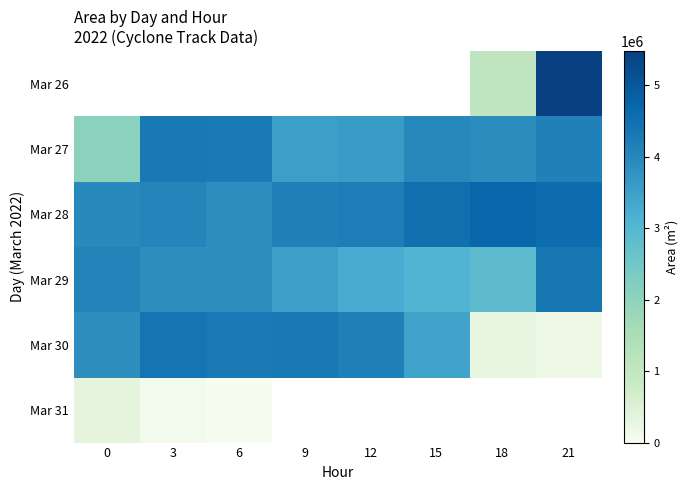

What is the maximum value for Mar 29?

4361250.0